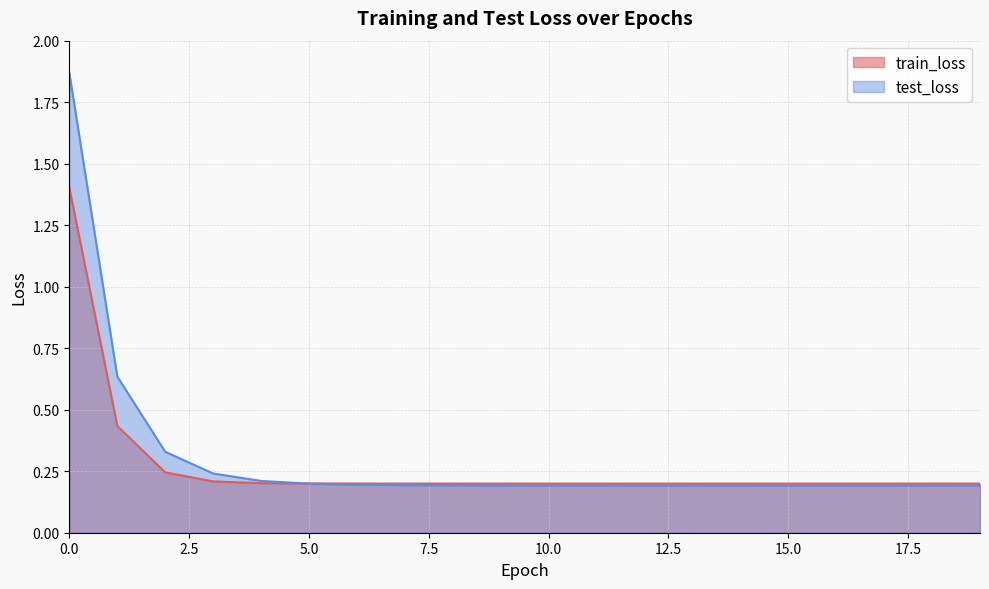

In train_loss, how many points are lower than both neighbors (excluding endpoints)?

3